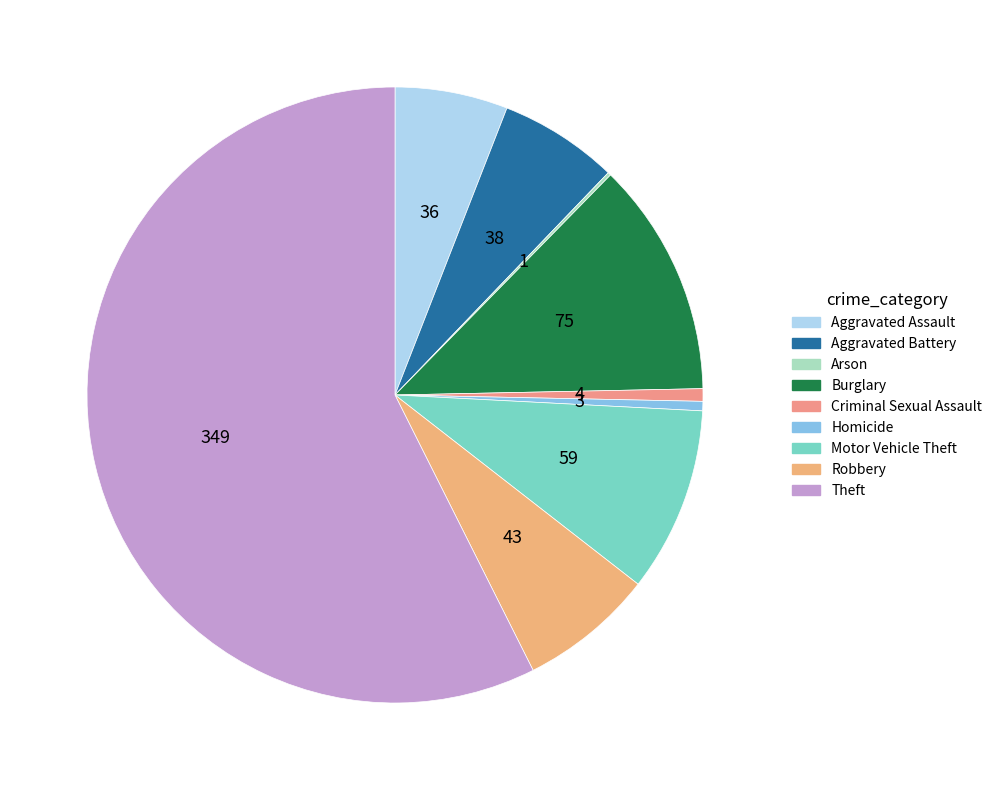

Is Aggravated Battery the majority of the pie?

No